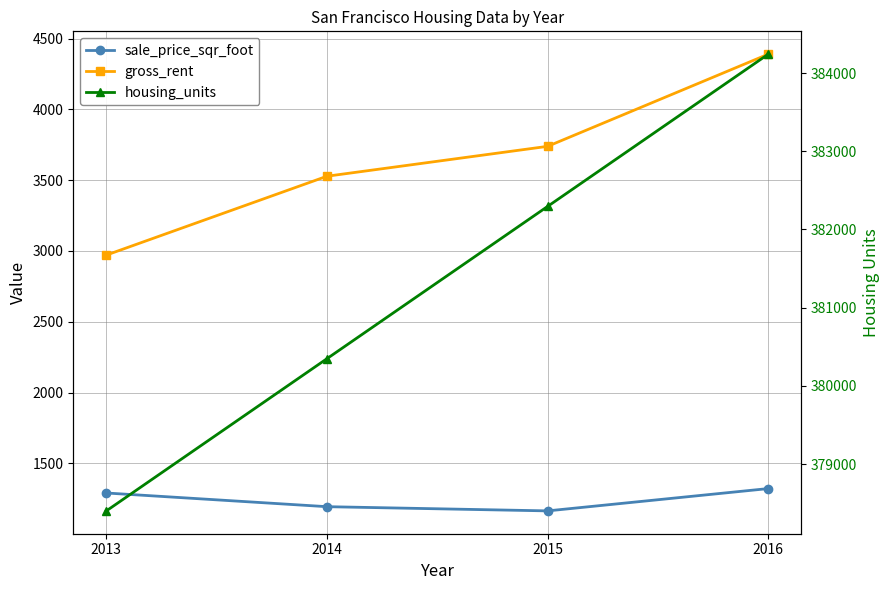

Between 2016 and 2014, which is larger?

2016